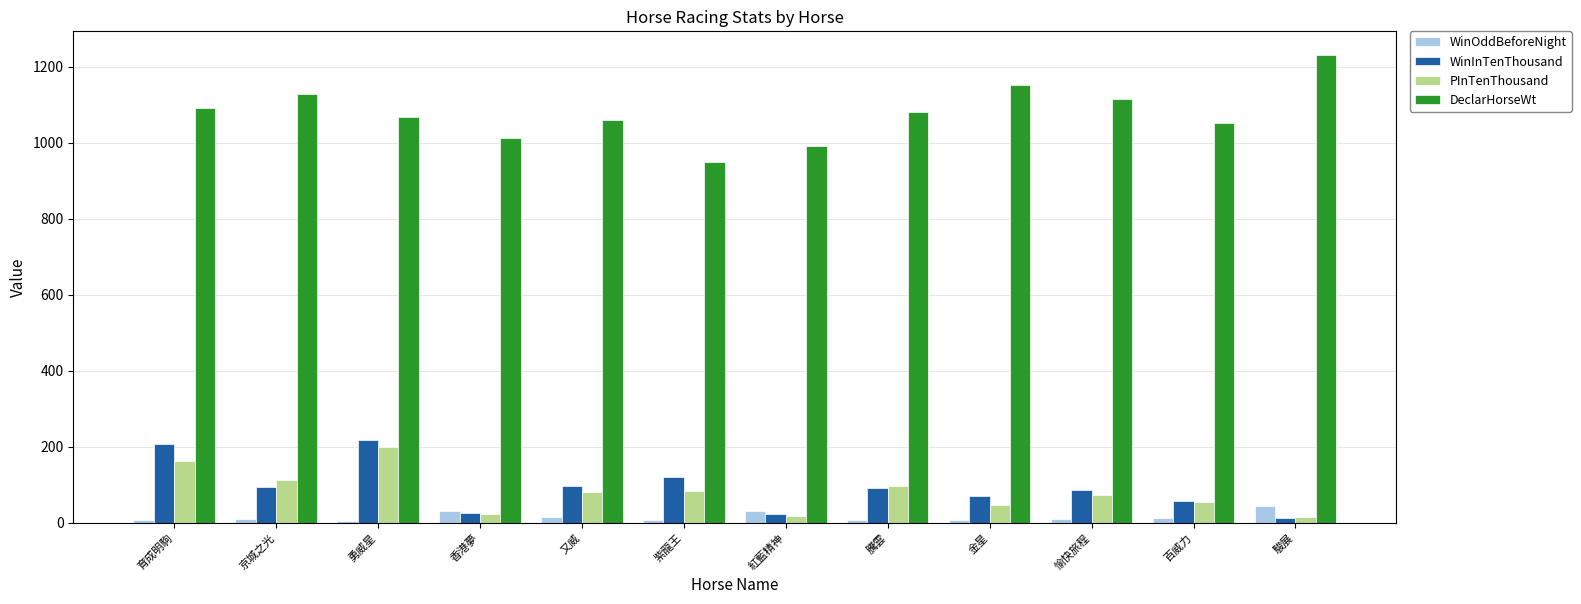

What is the sum of all WinOddBeforeNight values?

185.8